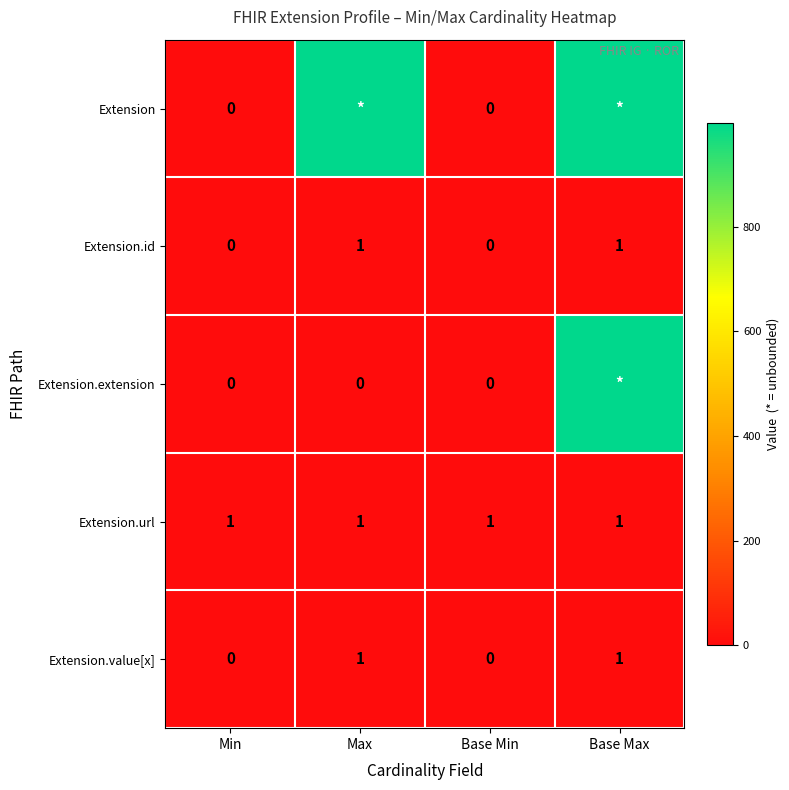

What is the sum of all Extension.value[x] values?

2